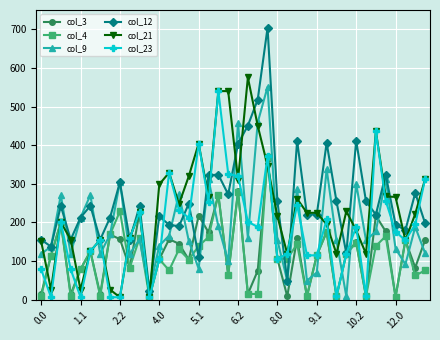

Which series ends up on top after the final intersection of col_21 and col_4?

col_21